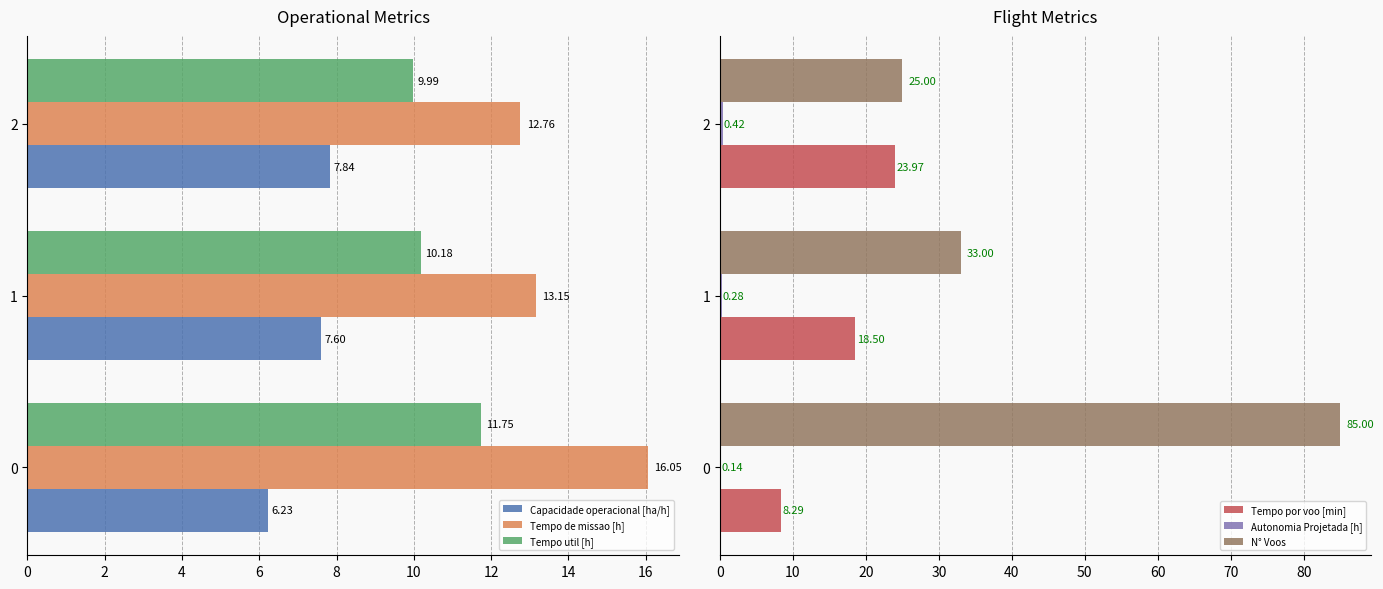

List the labels in order of Capacidade operacional [ha/h] value, smallest first.

0, 1, 2